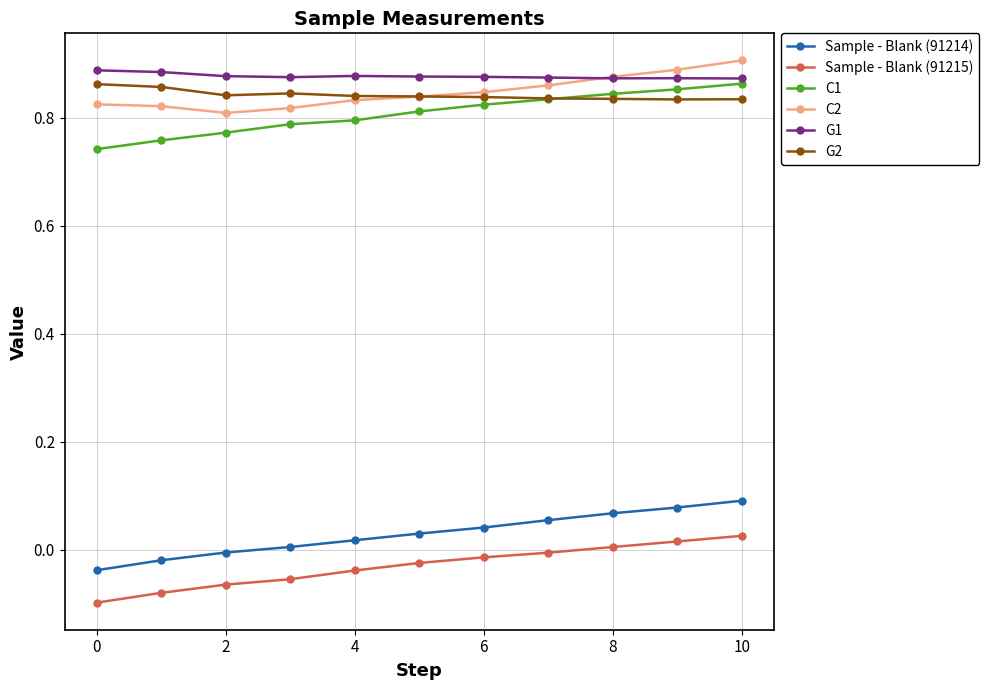

Which series has the largest range (max minus min)?

Sample - Blank (91214)